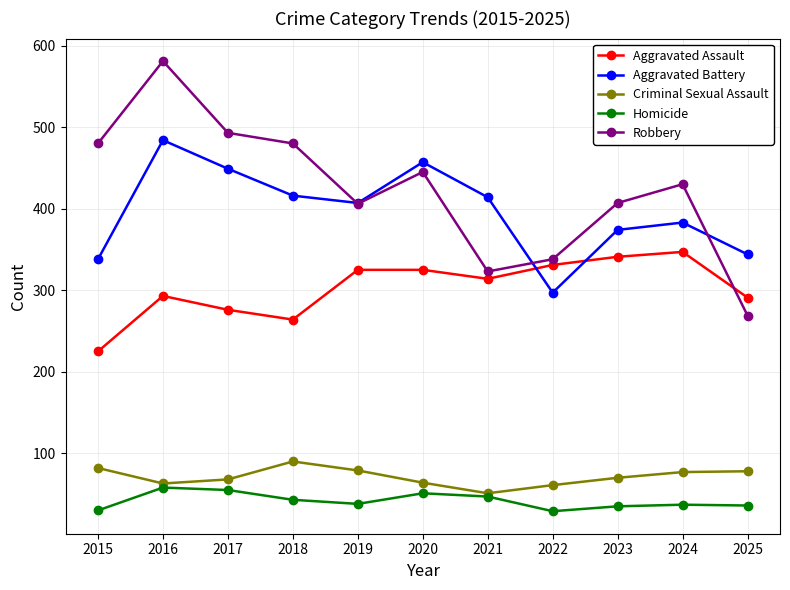

What is the minimum value shown in the chart?

29